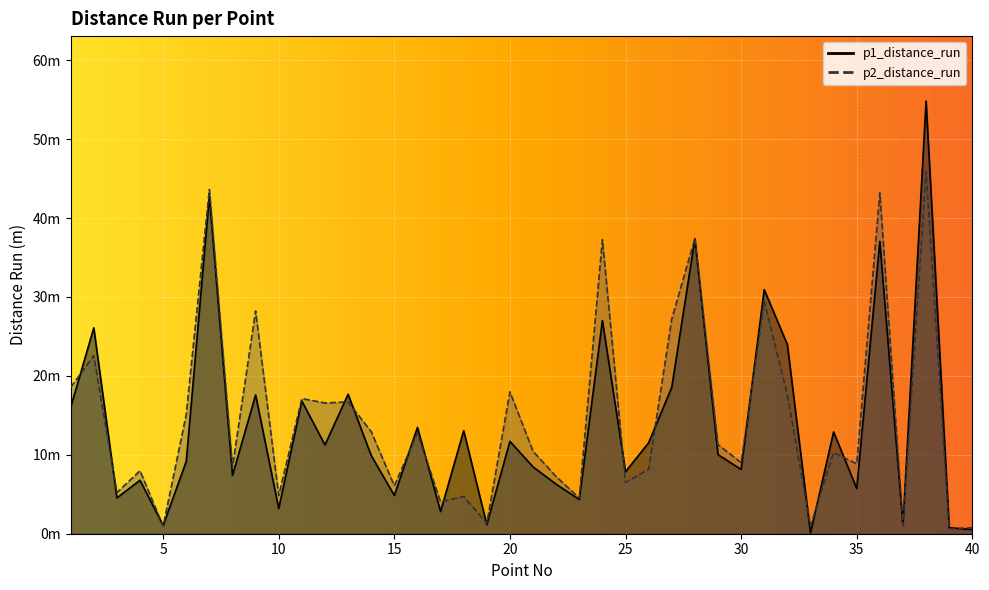

What is the sum of the p2_distance_run values at 38 and 2?

68.5